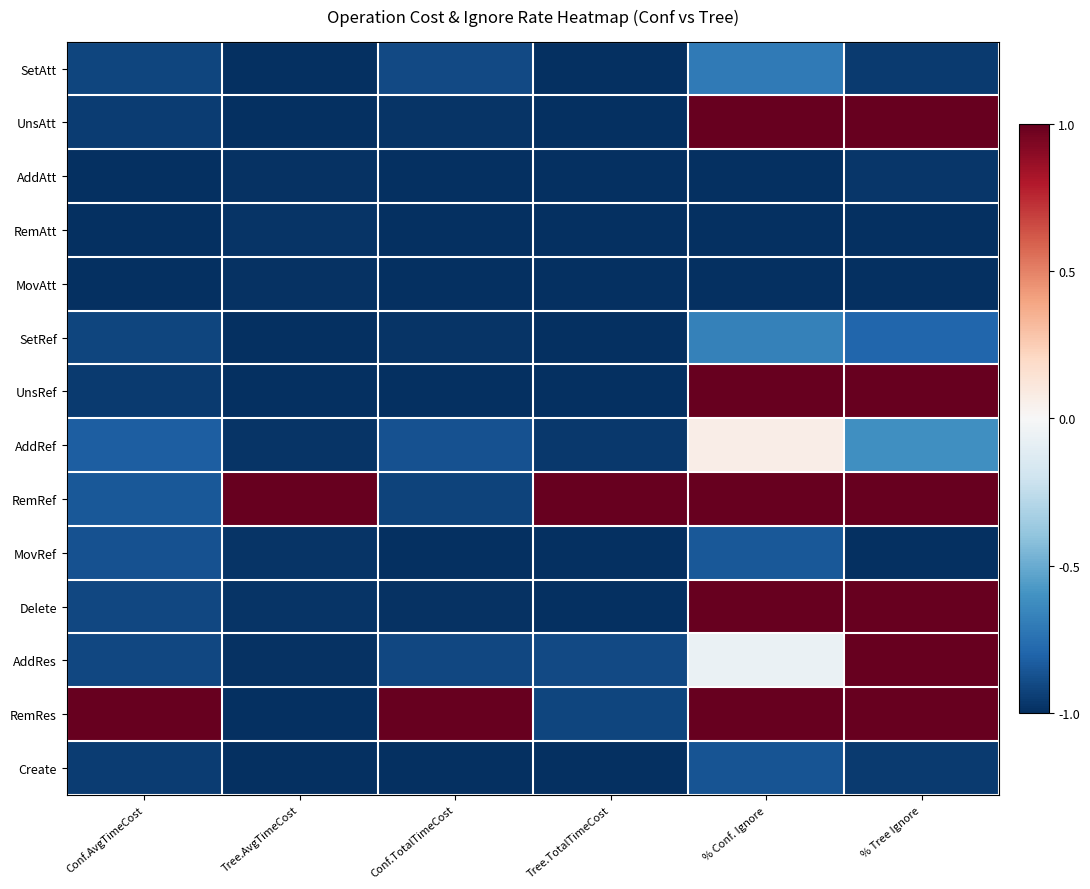

Reading left to right, transcribe all the data shown in this chart.

SetAtt: Conf.AvgTimeCost=-0.9	Tree.AvgTimeCost=-1.0	Conf.TotalTimeCost=-0.9	Tree.TotalTimeCost=-1.0	% Conf. Ignore=-0.7	% Tree Ignore=-1.0
UnsAtt: Conf.AvgTimeCost=-1.0	Tree.AvgTimeCost=-1.0	Conf.TotalTimeCost=-1.0	Tree.TotalTimeCost=-1.0	% Conf. Ignore=1.0	% Tree Ignore=1.0
AddAtt: Conf.AvgTimeCost=-1.0	Tree.AvgTimeCost=-1.0	Conf.TotalTimeCost=-1.0	Tree.TotalTimeCost=-1.0	% Conf. Ignore=-1.0	% Tree Ignore=-1.0
RemAtt: Conf.AvgTimeCost=-1.0	Tree.AvgTimeCost=-1.0	Conf.TotalTimeCost=-1.0	Tree.TotalTimeCost=-1.0	% Conf. Ignore=-1.0	% Tree Ignore=-1.0
MovAtt: Conf.AvgTimeCost=-1.0	Tree.AvgTimeCost=-1.0	Conf.TotalTimeCost=-1.0	Tree.TotalTimeCost=-1.0	% Conf. Ignore=-1.0	% Tree Ignore=-1.0
SetRef: Conf.AvgTimeCost=-0.9	Tree.AvgTimeCost=-1.0	Conf.TotalTimeCost=-1.0	Tree.TotalTimeCost=-1.0	% Conf. Ignore=-0.7	% Tree Ignore=-0.8
UnsRef: Conf.AvgTimeCost=-1.0	Tree.AvgTimeCost=-1.0	Conf.TotalTimeCost=-1.0	Tree.TotalTimeCost=-1.0	% Conf. Ignore=1.0	% Tree Ignore=1.0
AddRef: Conf.AvgTimeCost=-0.8	Tree.AvgTimeCost=-1.0	Conf.TotalTimeCost=-0.9	Tree.TotalTimeCost=-1.0	% Conf. Ignore=0.1	% Tree Ignore=-0.6
RemRef: Conf.AvgTimeCost=-0.8	Tree.AvgTimeCost=1.0	Conf.TotalTimeCost=-0.9	Tree.TotalTimeCost=1.0	% Conf. Ignore=1.0	% Tree Ignore=1.0
MovRef: Conf.AvgTimeCost=-0.9	Tree.AvgTimeCost=-1.0	Conf.TotalTimeCost=-1.0	Tree.TotalTimeCost=-1.0	% Conf. Ignore=-0.8	% Tree Ignore=-1.0
Delete: Conf.AvgTimeCost=-0.9	Tree.AvgTimeCost=-1.0	Conf.TotalTimeCost=-1.0	Tree.TotalTimeCost=-1.0	% Conf. Ignore=1.0	% Tree Ignore=1.0
AddRes: Conf.AvgTimeCost=-0.9	Tree.AvgTimeCost=-1.0	Conf.TotalTimeCost=-0.9	Tree.TotalTimeCost=-0.9	% Conf. Ignore=-0.1	% Tree Ignore=1.0
RemRes: Conf.AvgTimeCost=1.0	Tree.AvgTimeCost=-1.0	Conf.TotalTimeCost=1.0	Tree.TotalTimeCost=-0.9	% Conf. Ignore=1.0	% Tree Ignore=1.0
Create: Conf.AvgTimeCost=-0.9	Tree.AvgTimeCost=-1.0	Conf.TotalTimeCost=-1.0	Tree.TotalTimeCost=-1.0	% Conf. Ignore=-0.9	% Tree Ignore=-1.0